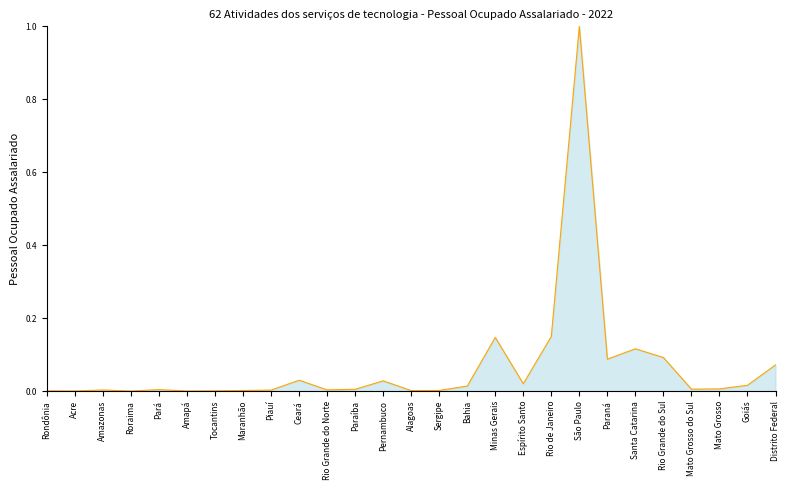

What is the difference between the maximum and second lowest values?

1.0